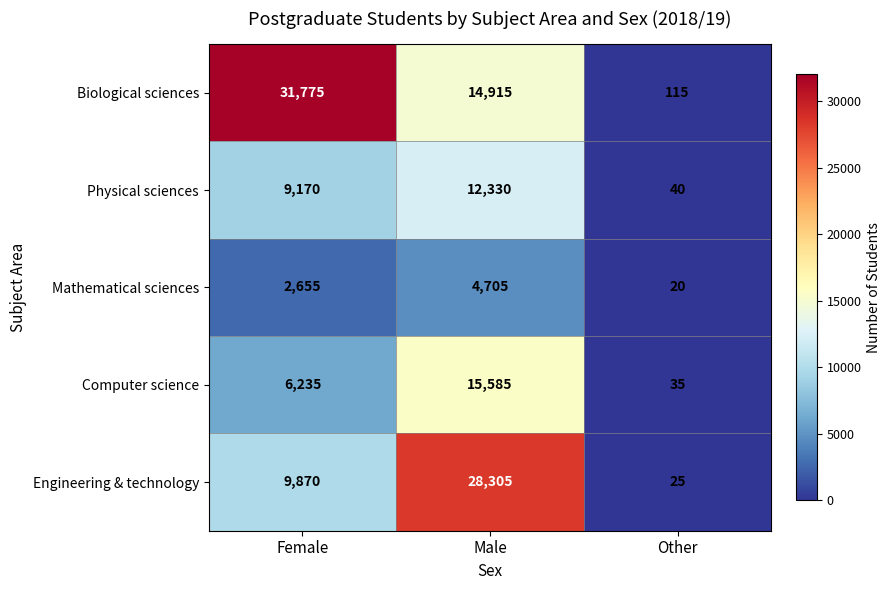

At Female, list the series in order from smallest to largest.

Mathematical sciences, Computer science, Physical sciences, Engineering & technology, Biological sciences